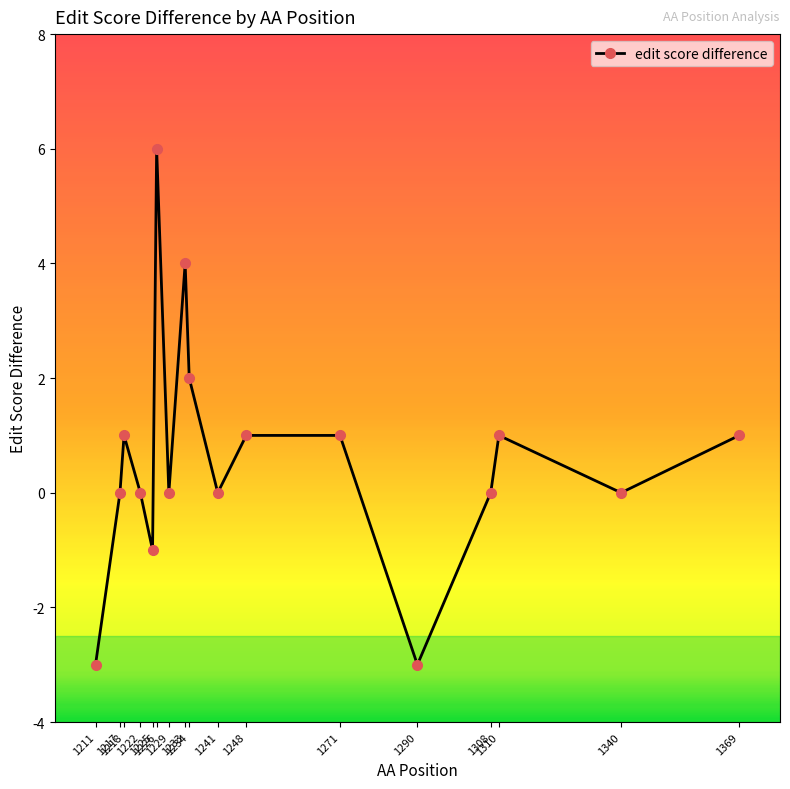

How many series are shown in this chart?

1